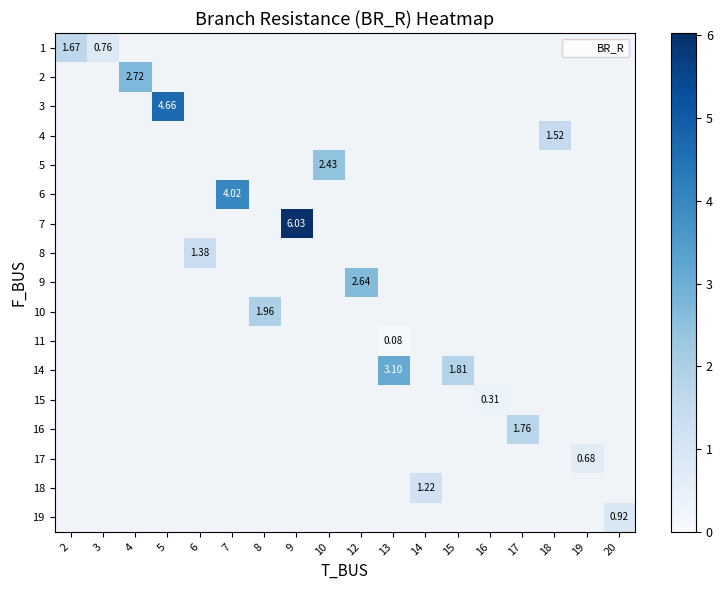

At how many categories does at least one series exceed 0?

18